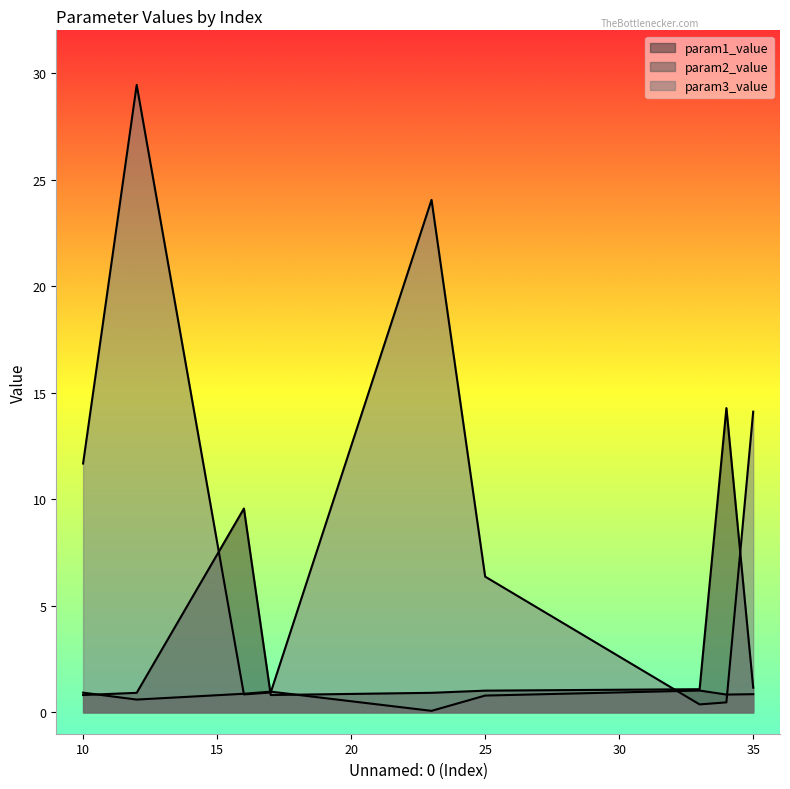

Which series has the largest range (max minus min)?

param3_value